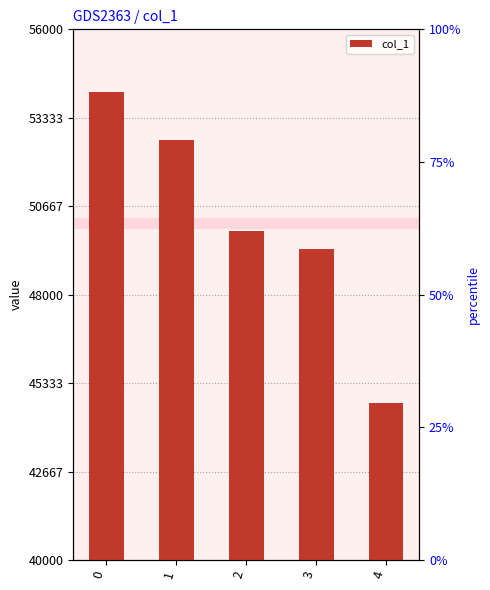

What is the difference between the values at 1 and 2?

2758